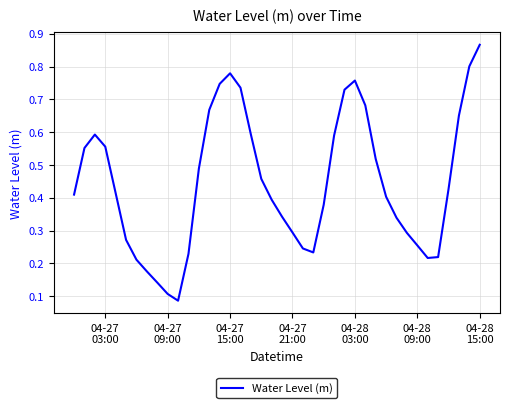

How many lines are shown in the chart?

1